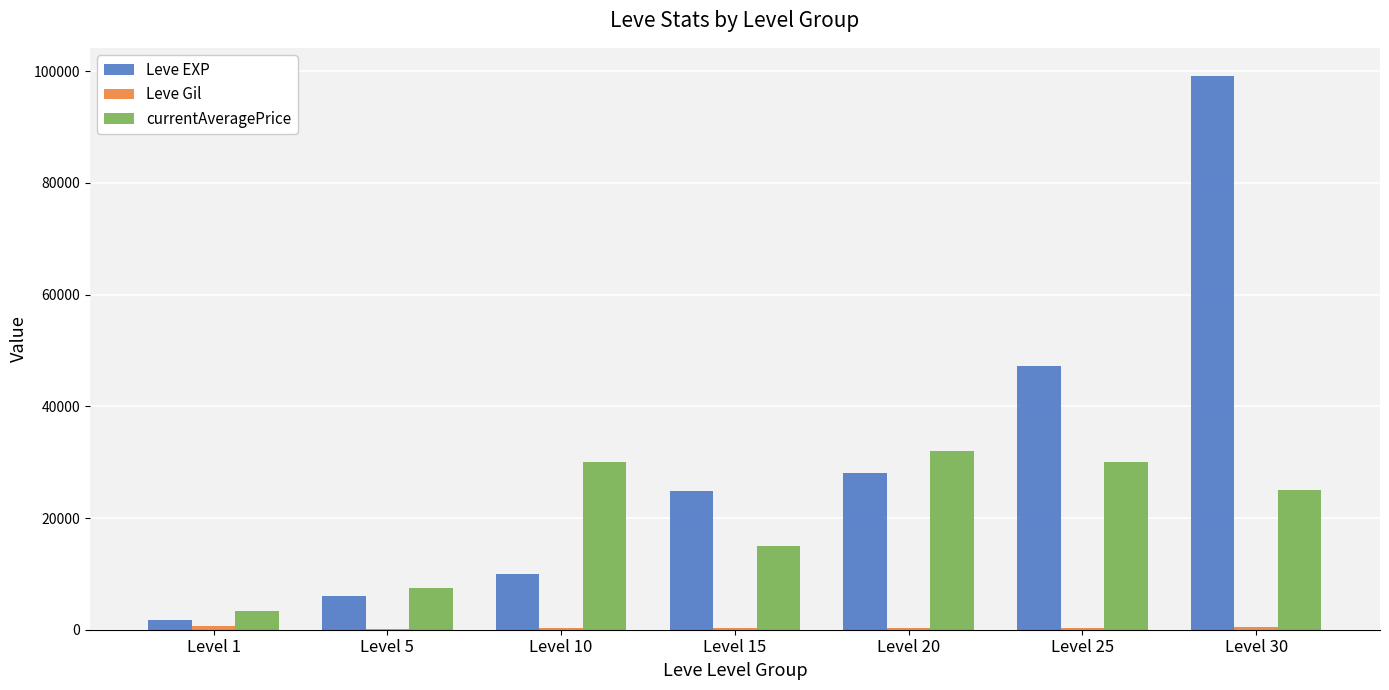

How many series are shown in this chart?

3